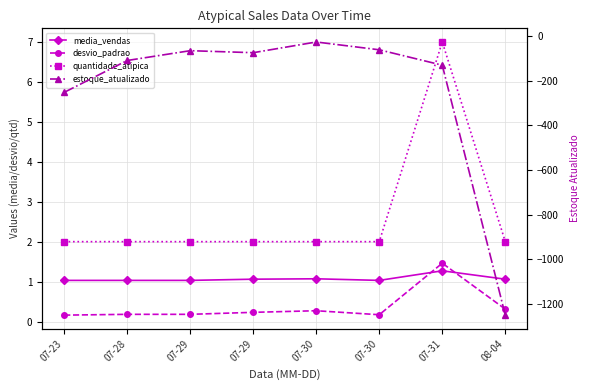

Reading left to right, what are all the values shown in this chart?

media_vendas: 1.0	1.0	1.0	1.1	1.1	1.0	1.3	1.1
desvio_padrao: 0.2	0.2	0.2	0.2	0.3	0.2	1.5	0.3
quantidade_atipica: 2.0	2.0	2.0	2.0	2.0	2.0	7.0	2.0
estoque_atualizado: -252.0	-109.0	-65.0	-74.0	-26.0	-61.0	-130.0	-1251.0